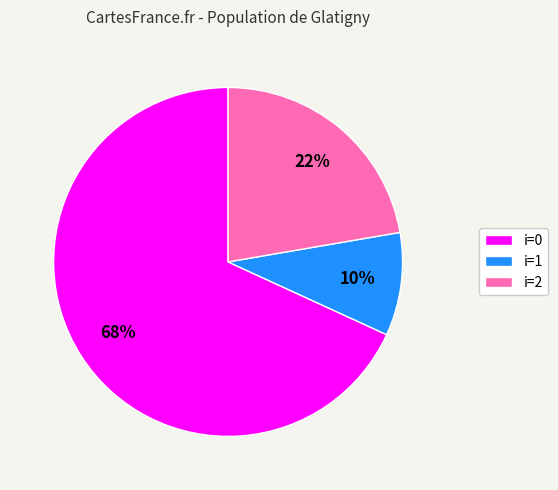

What is the majority slice?

i=0